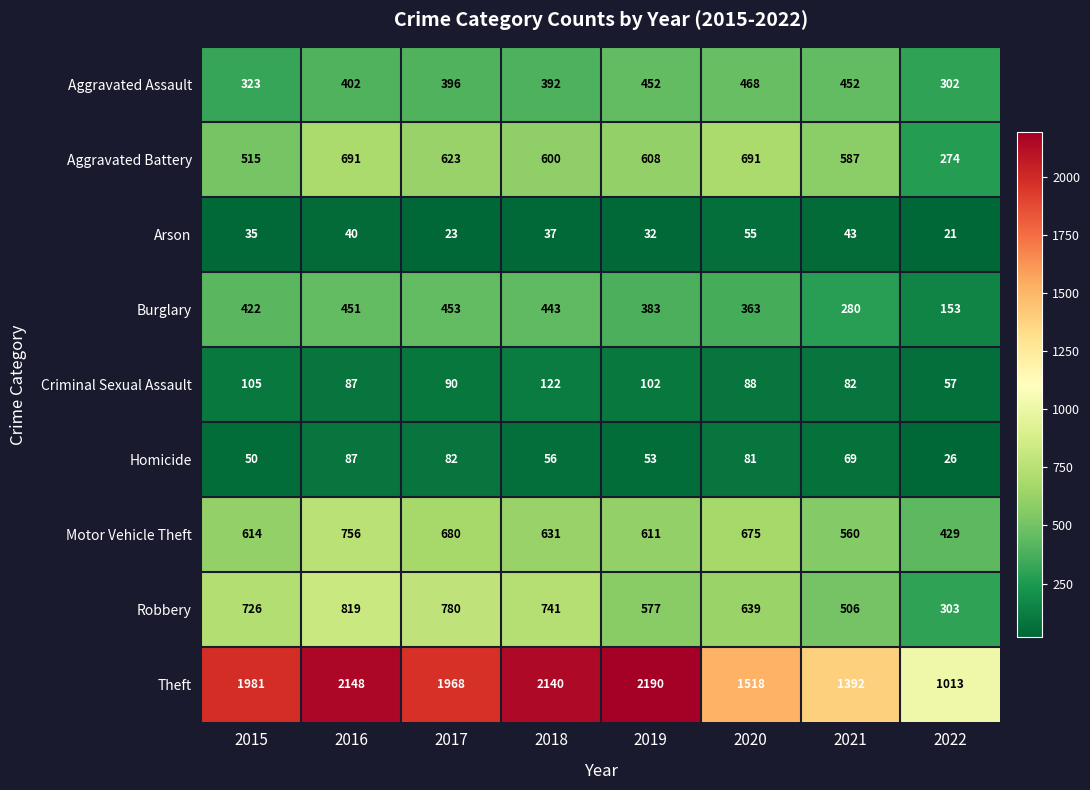

What is the greatest value displayed?

2190